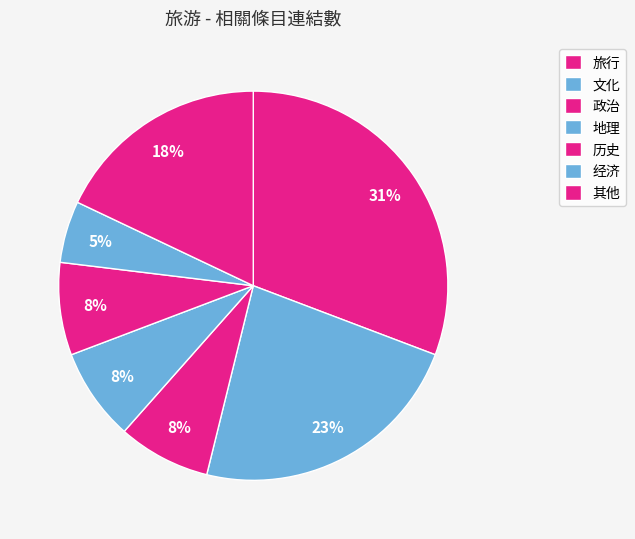

Does 文化 represent more than half of the total?

No